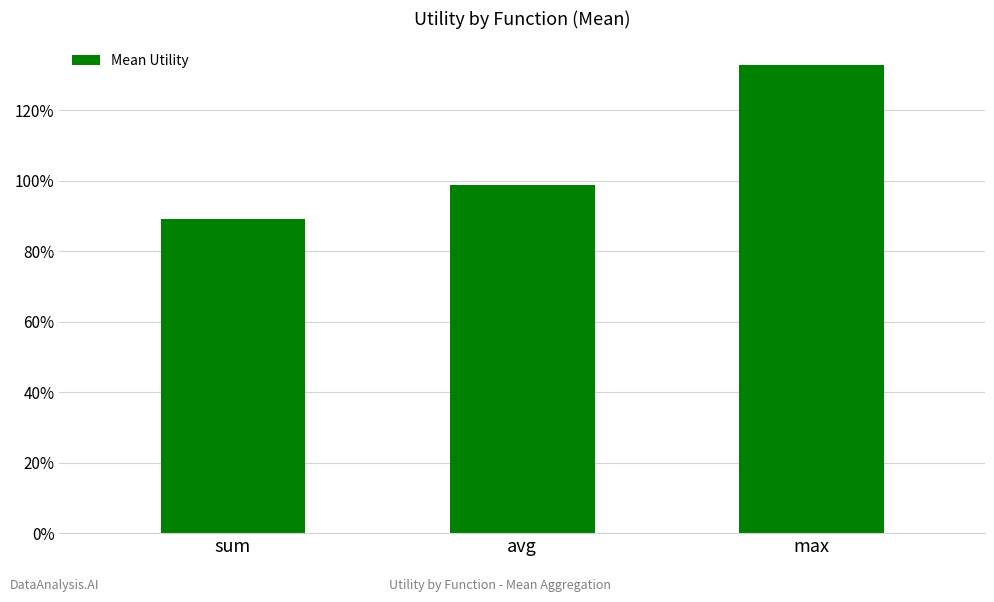

Does the chart contain any negative values?

No